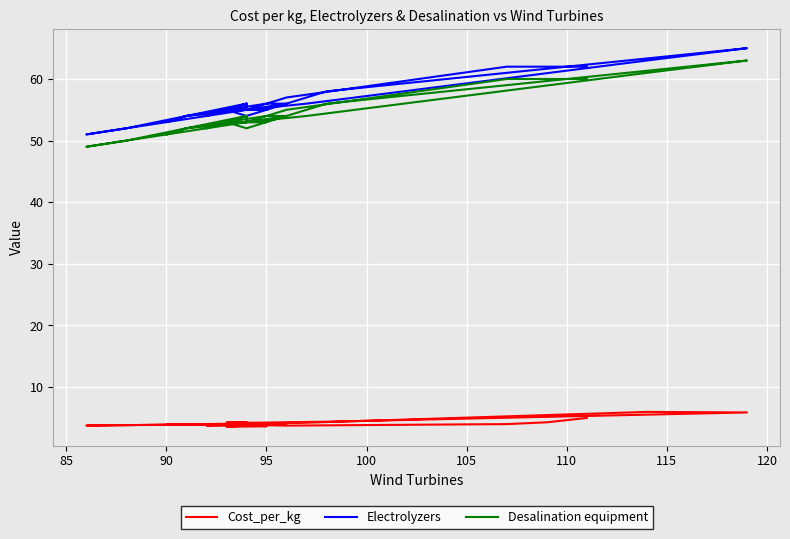

What is the value of the Desalination equipment point at the 31st from the left?

53.0